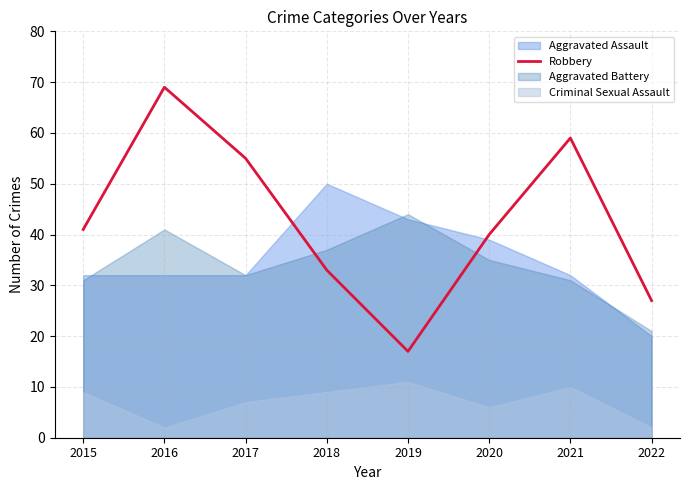

The Robbery series shows 65 at 2015. True or false?

False